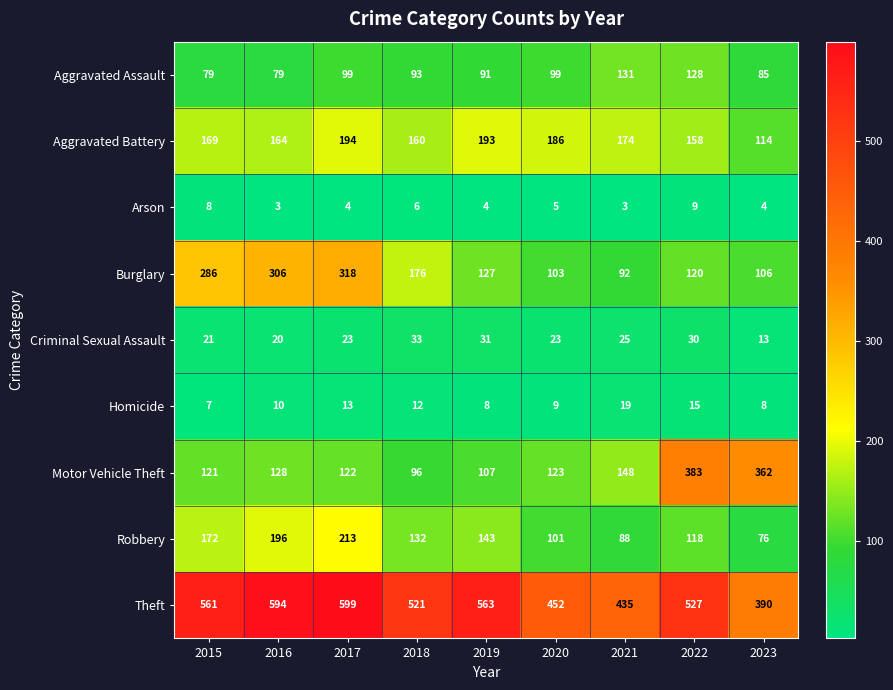

What is the greatest value displayed?

599